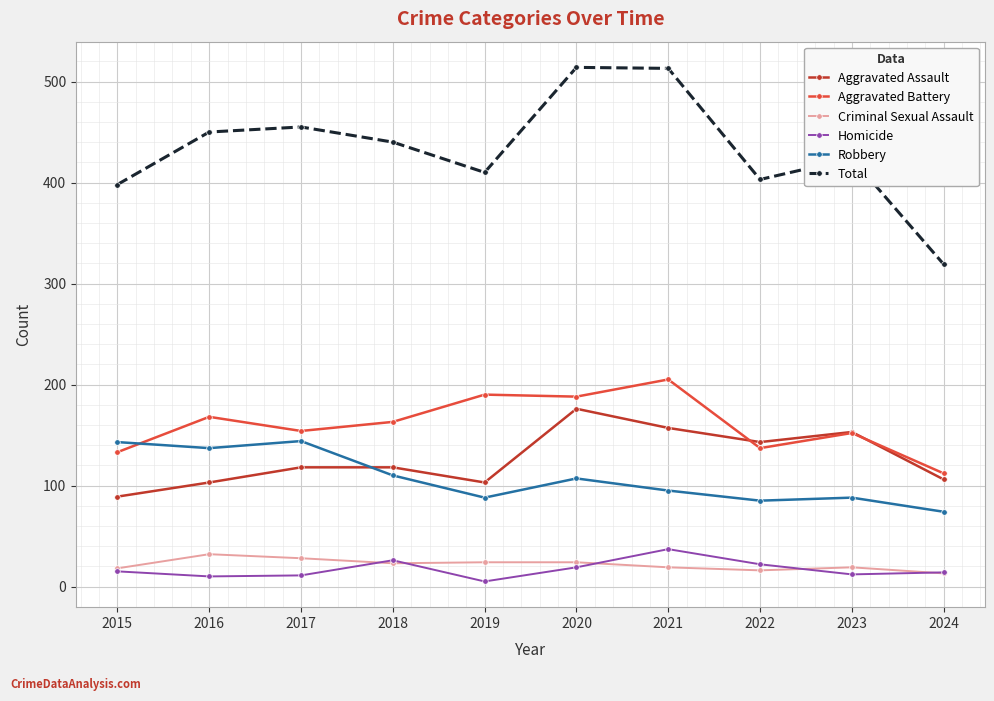

Which category has the lowest value across all series?

2019